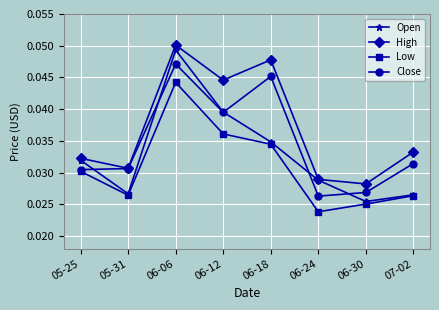

At how many categories does at least one series exceed 0?

8